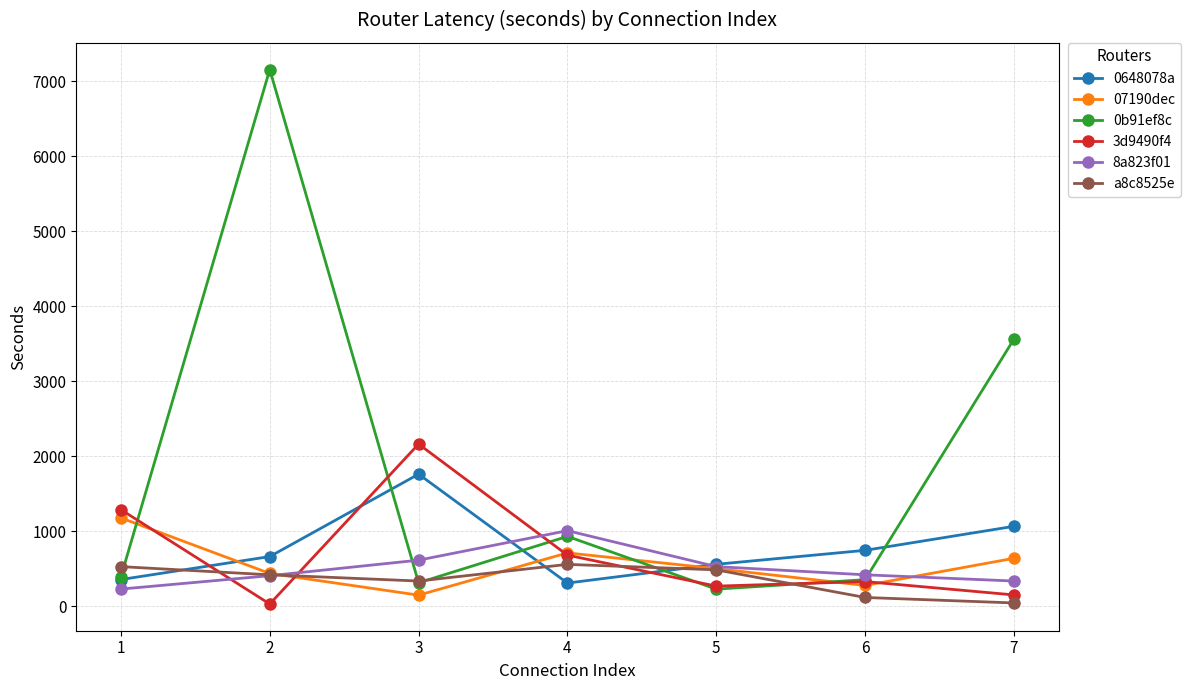

The value of 8a823f01 at 2 is 409. True or false?

True